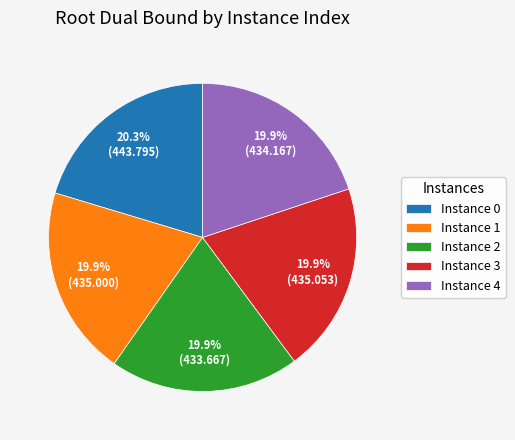

Does any single category account for the majority?

No